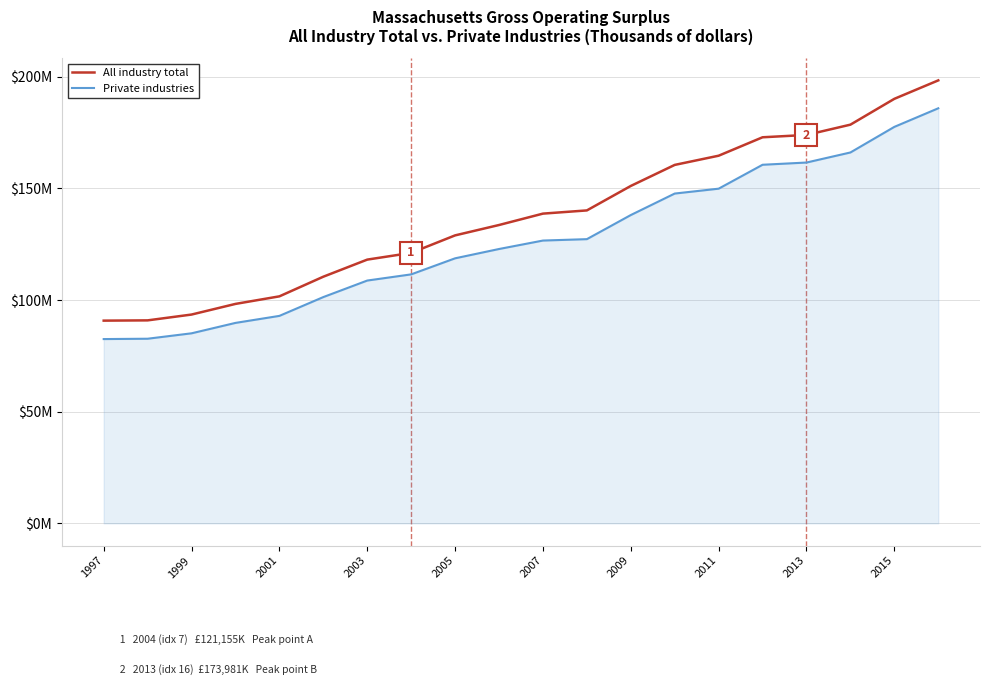

What are all the series names shown in the legend?

All industry total, Private industries